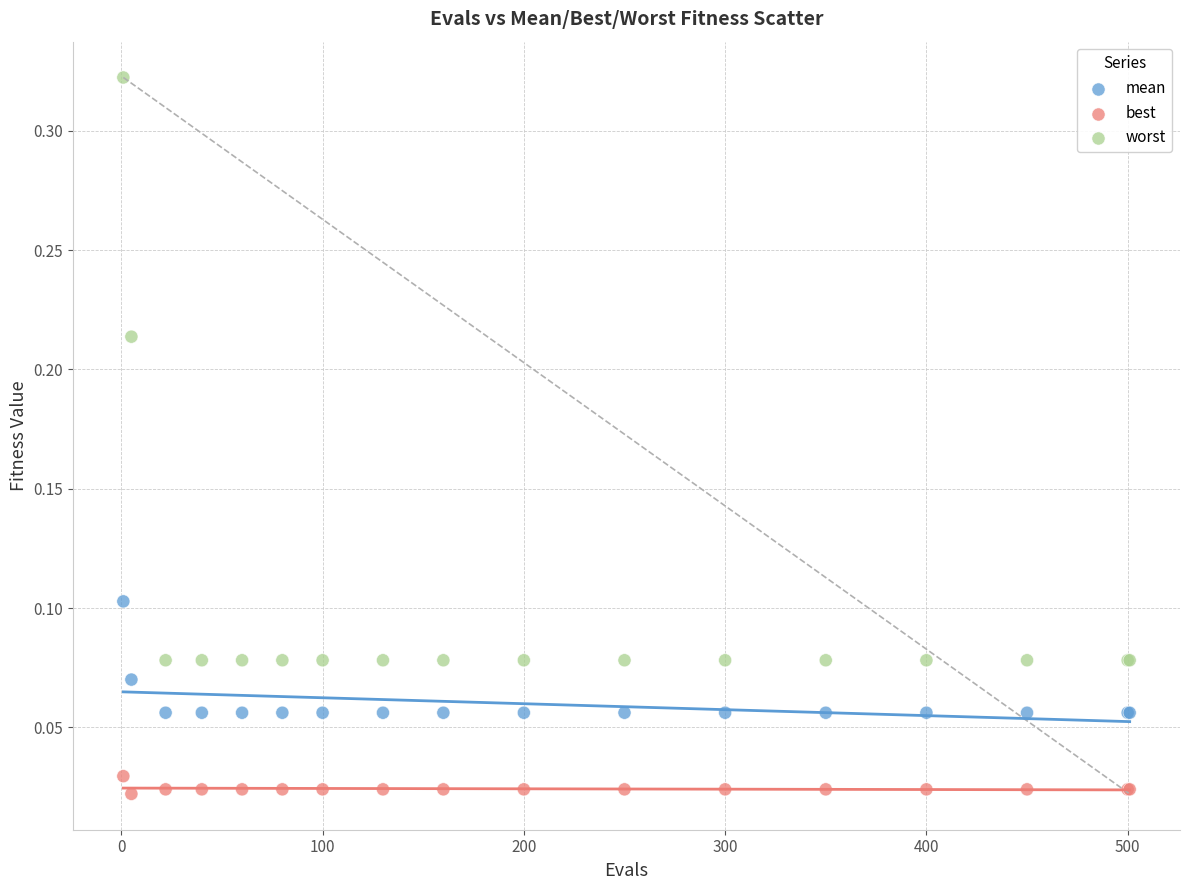

Which series contains the highest Y value?

worst